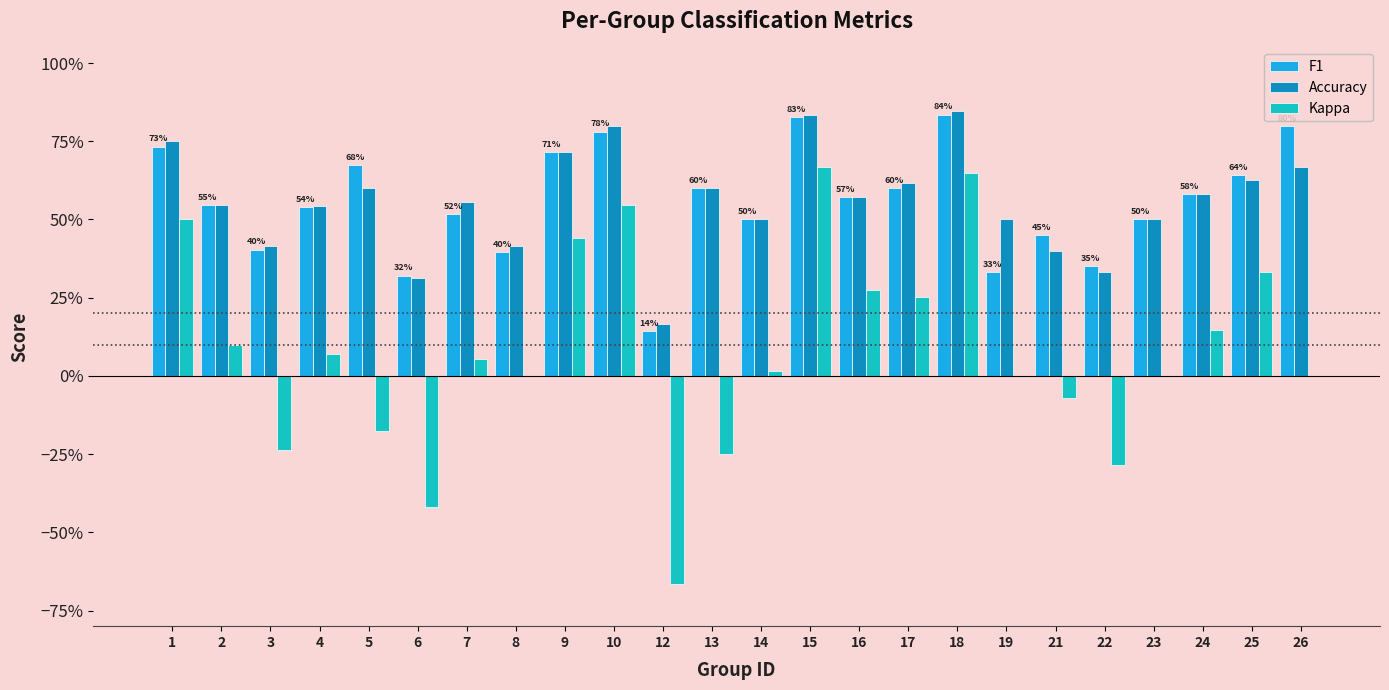

Reading right to left, list all the values displayed in this chart.

F1: 26=0.8	25=0.6	24=0.6	23=0.5	22=0.3	21=0.5	19=0.3	18=0.8	17=0.6	16=0.6	15=0.8	14=0.5	13=0.6	12=0.1	10=0.8	9=0.7	8=0.4	7=0.5	6=0.3	5=0.7	4=0.5	3=0.4	2=0.5	1=0.7
Accuracy: 26=0.7	25=0.6	24=0.6	23=0.5	22=0.3	21=0.4	19=0.5	18=0.8	17=0.6	16=0.6	15=0.8	14=0.5	13=0.6	12=0.2	10=0.8	9=0.7	8=0.4	7=0.6	6=0.3	5=0.6	4=0.5	3=0.4	2=0.5	1=0.8
Kappa: 26=0.0	25=0.3	24=0.1	23=0.0	22=-0.3	21=-0.1	19=0.0	18=0.6	17=0.3	16=0.3	15=0.7	14=0.0	13=-0.2	12=-0.7	10=0.5	9=0.4	8=0.0	7=0.1	6=-0.4	5=-0.2	4=0.1	3=-0.2	2=0.1	1=0.5